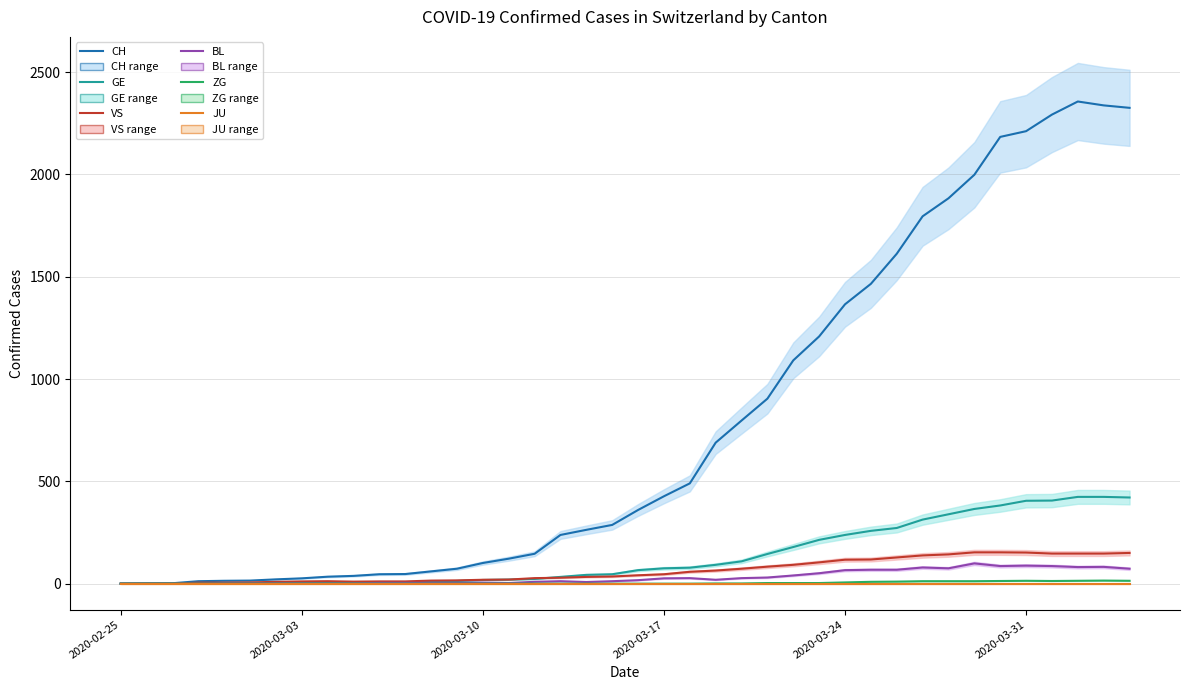

What are all the series names shown in the legend?

CH, GE, VS, BL, ZG, JU